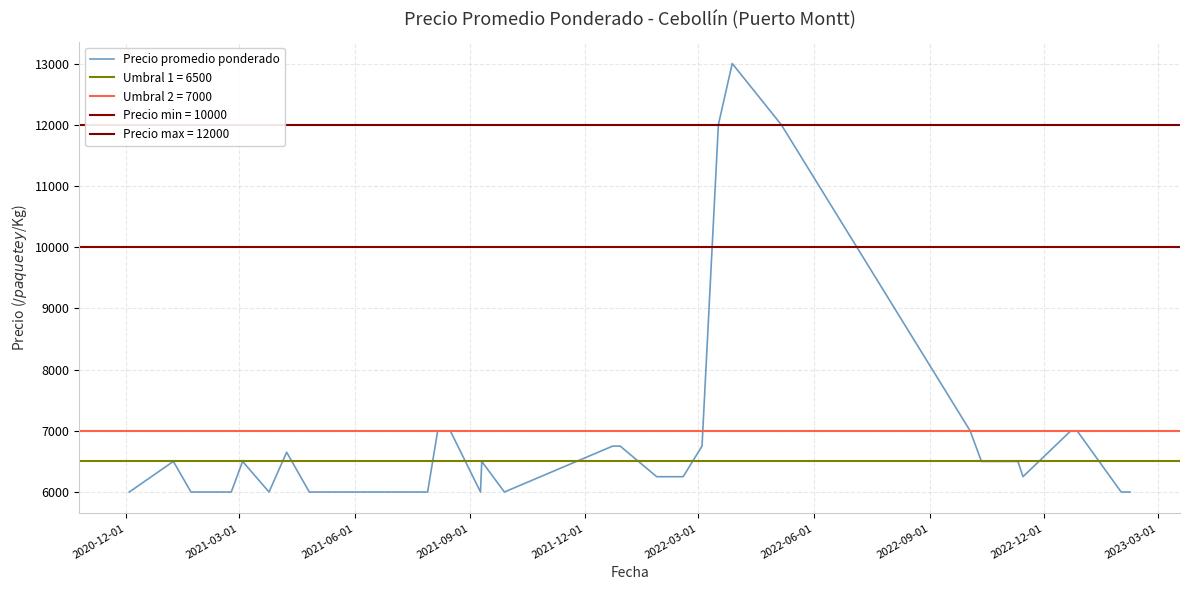

What is the highest value of the Precio promedio ponderado series?

13000